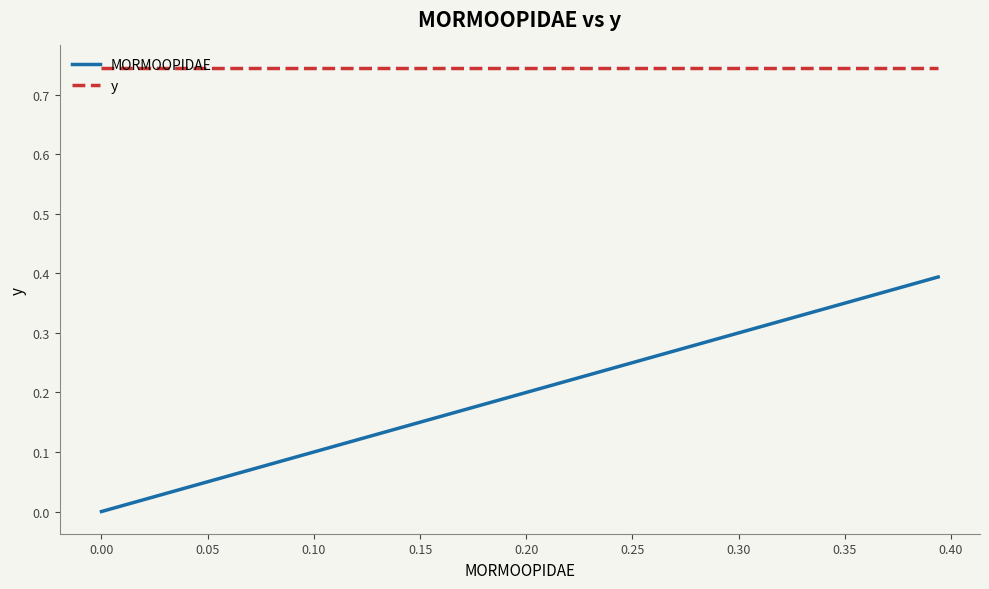

How many positive values does the MORMOOPIDAE series have?

39